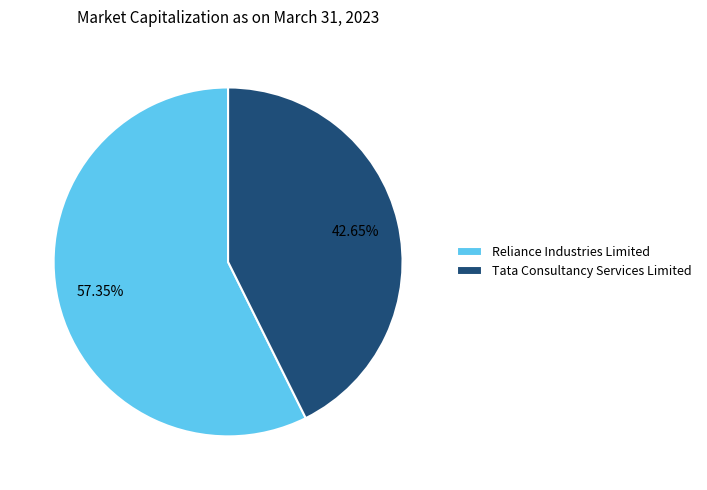

What is the majority slice?

Reliance Industries Limited